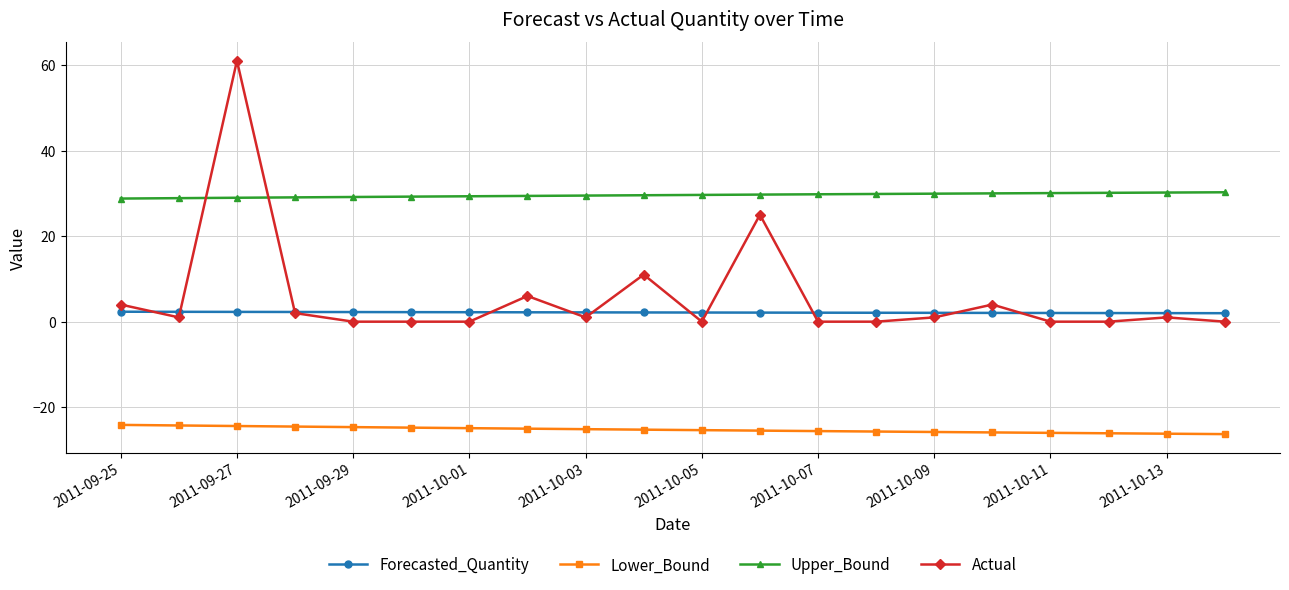

Which series has the largest total across all categories?

Upper_Bound